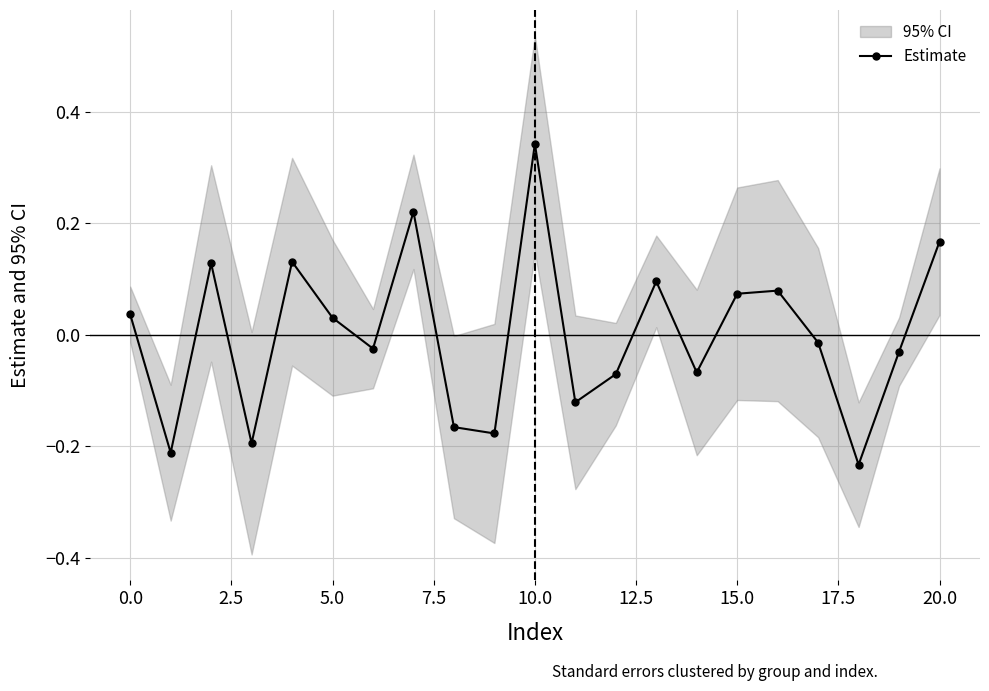

What is the value of the 17th point from the left?

0.1